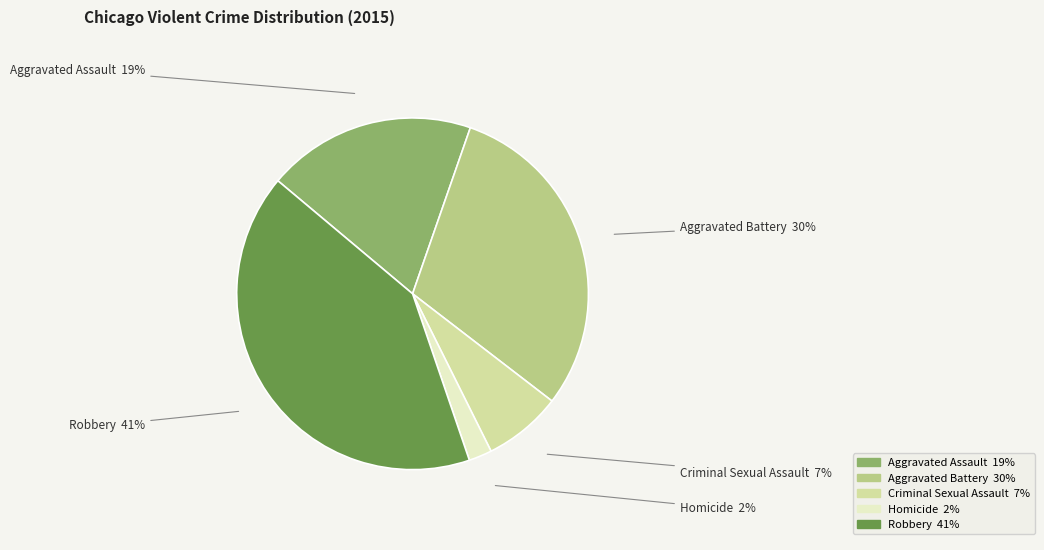

True or false: Aggravated Battery accounts for 30% of the total.

True